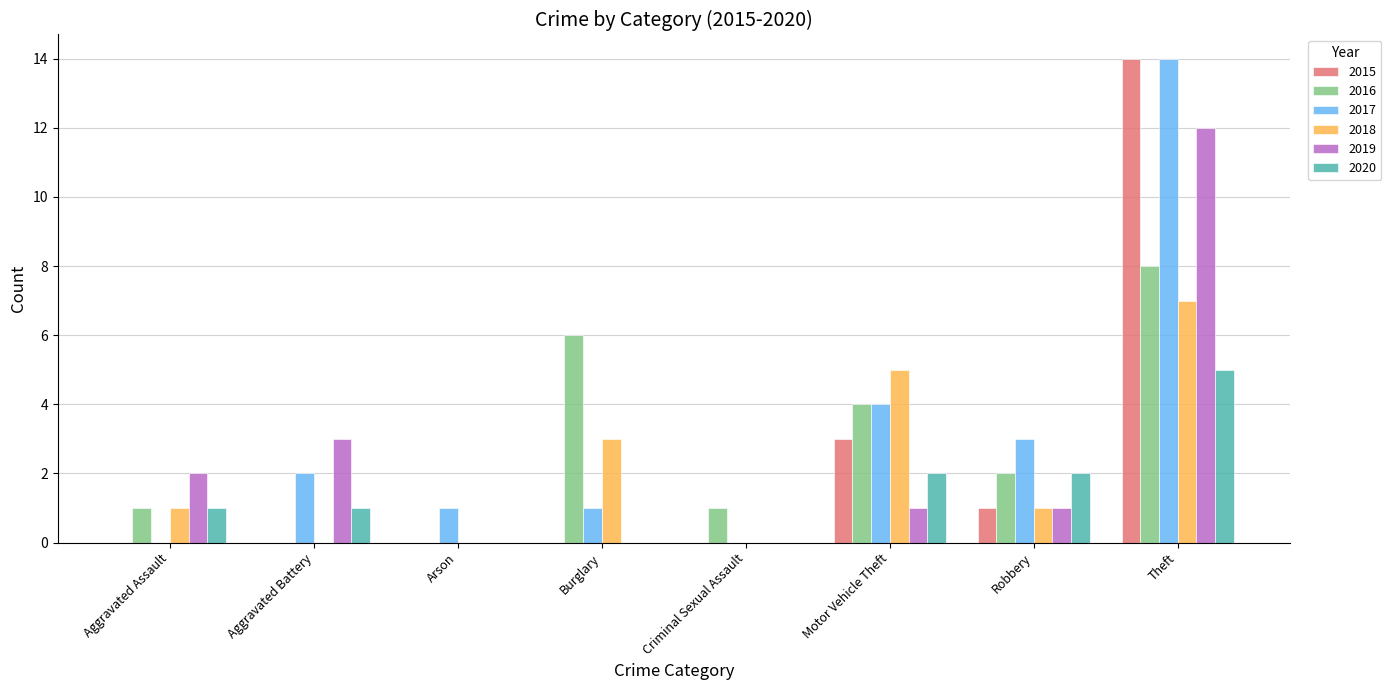

True or false: 2020 has a value of 0 at Burglary.

True